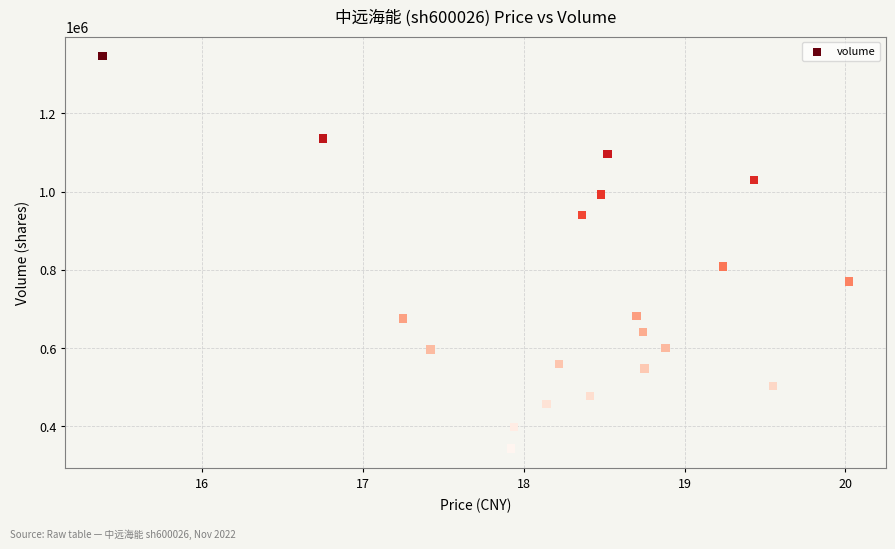

What Y value in the scatter plot is closest to 844935?

808840